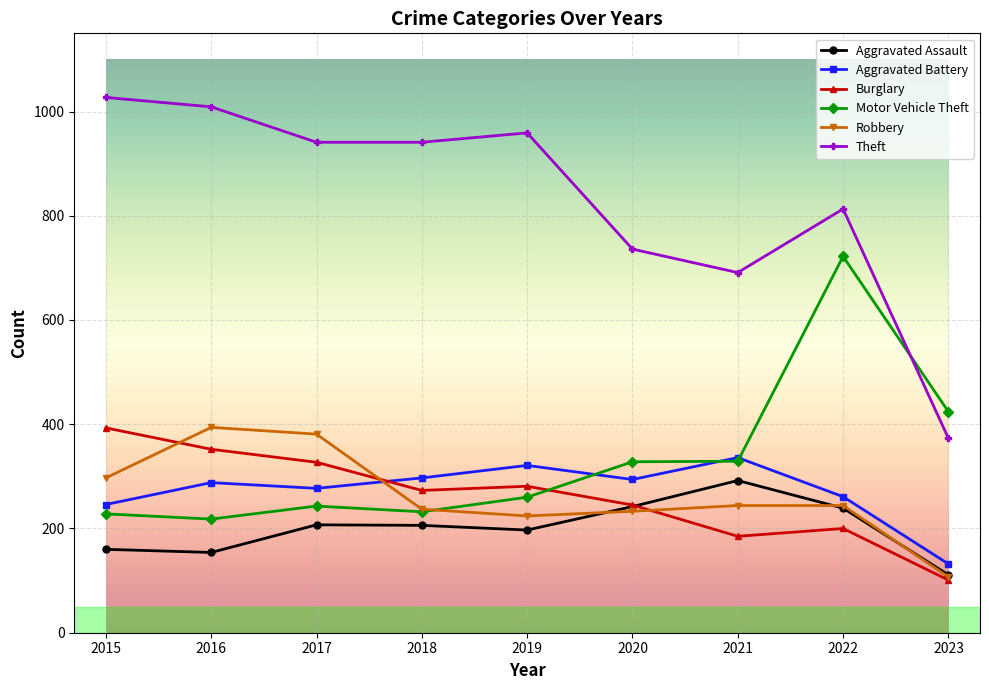

The value of Aggravated Battery at 2015 is 160. True or false?

False